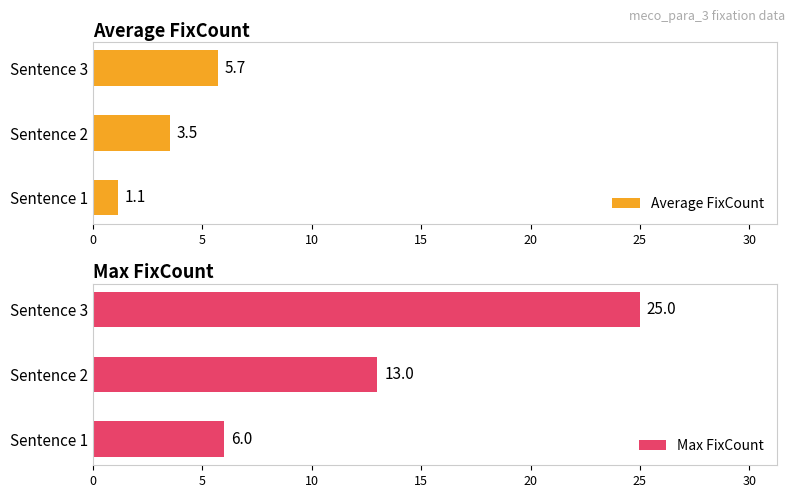

Which series has the largest total across all categories?

Max FixCount